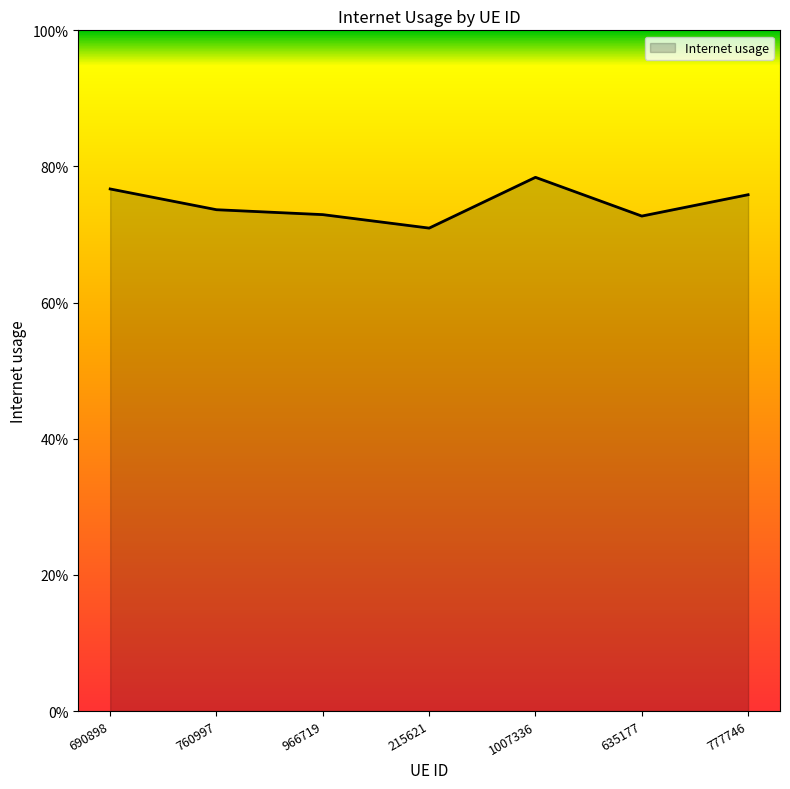

Reading right to left, what are all the values shown in this chart?

0.8	0.7	0.8	0.7	0.7	0.7	0.8